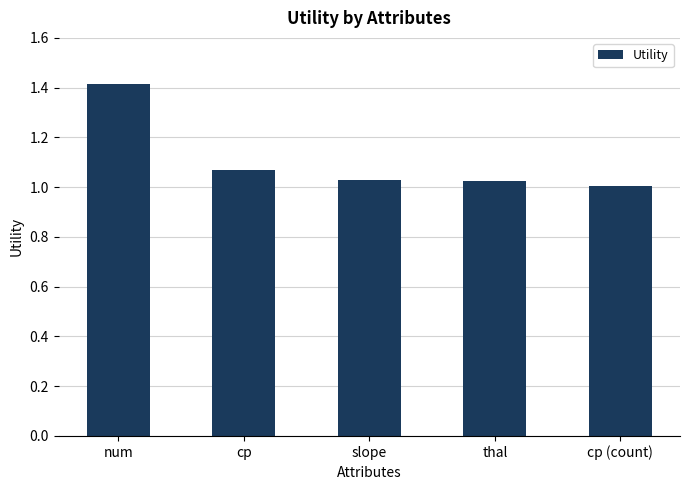

Which label corresponds to the largest value in the chart?

num